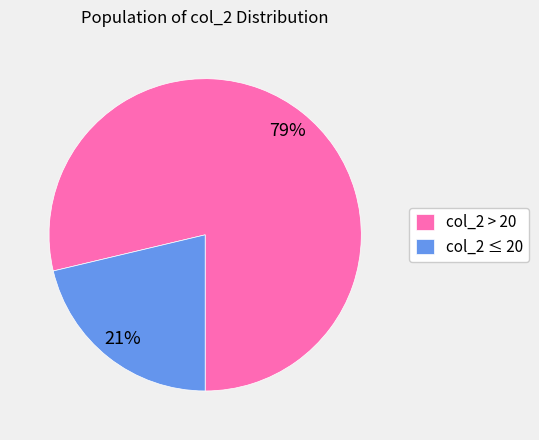

Which has a higher value, col_2 > 20 or col_2 ≤ 20?

col_2 > 20